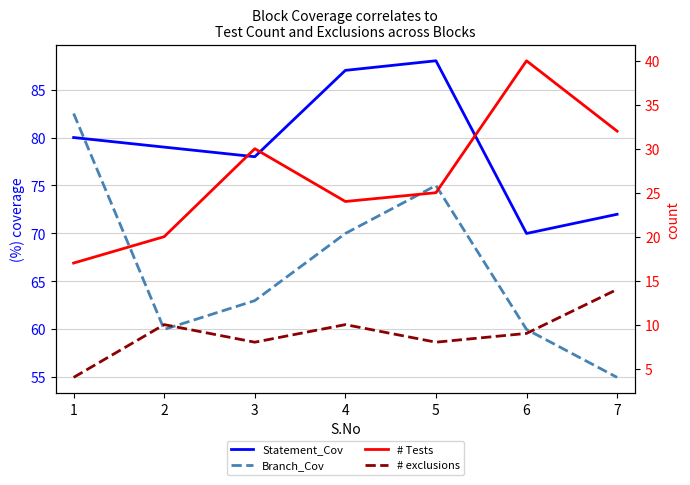

What is the total value across all series at 2?

169.0